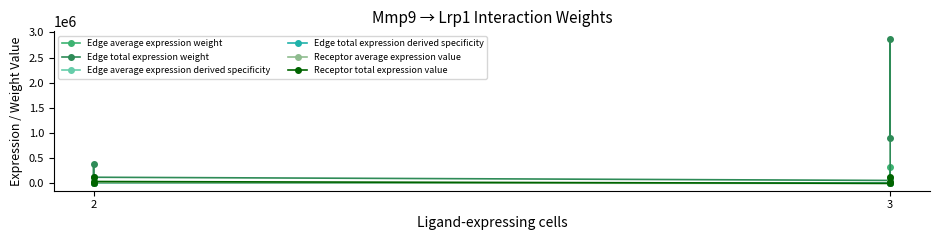

How many lines are shown in the chart?

6